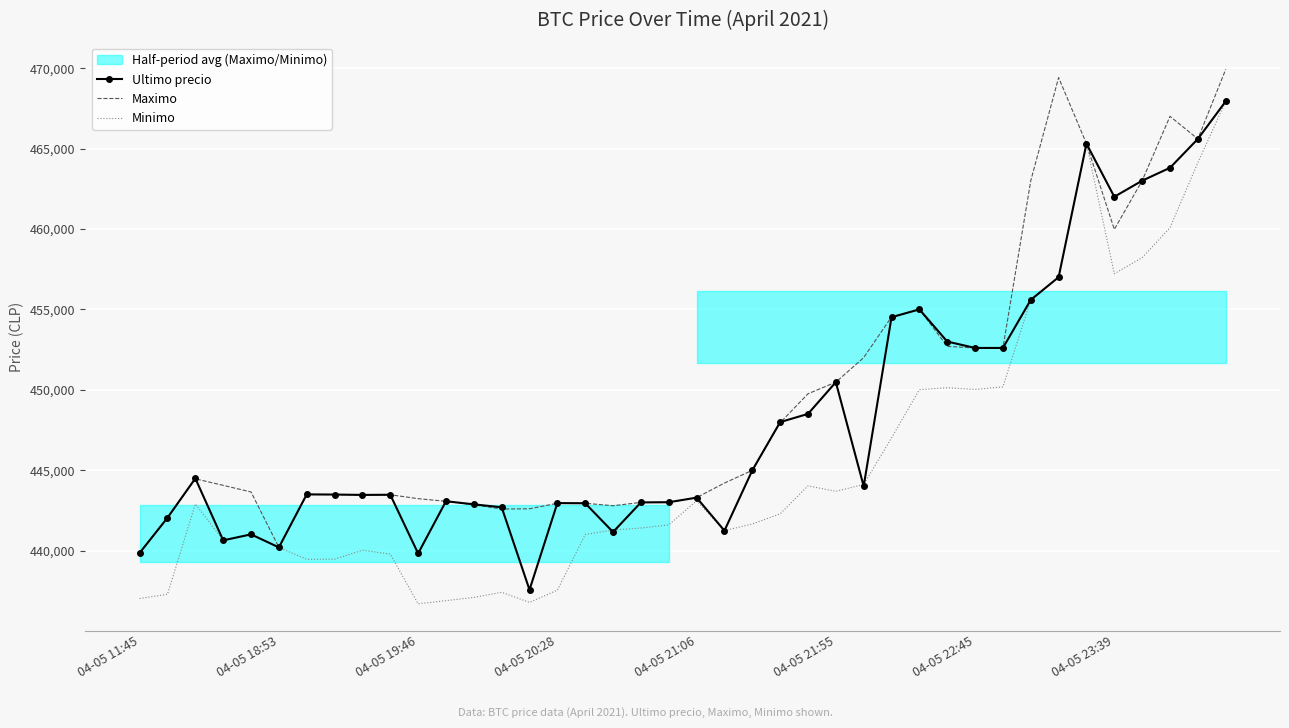

True or false: Ultimo precio has a value of 631621 at 23.

False